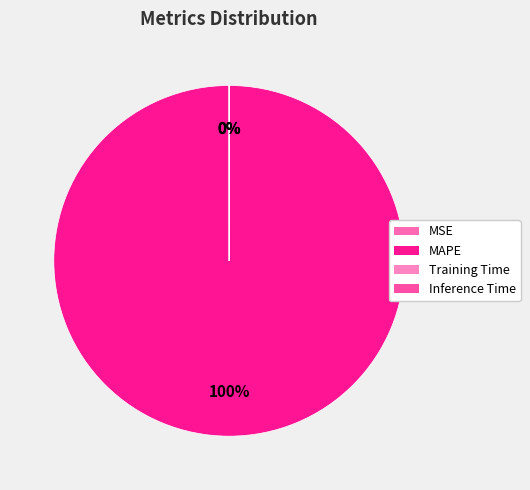

What is the largest slice in the pie chart?

MAPE